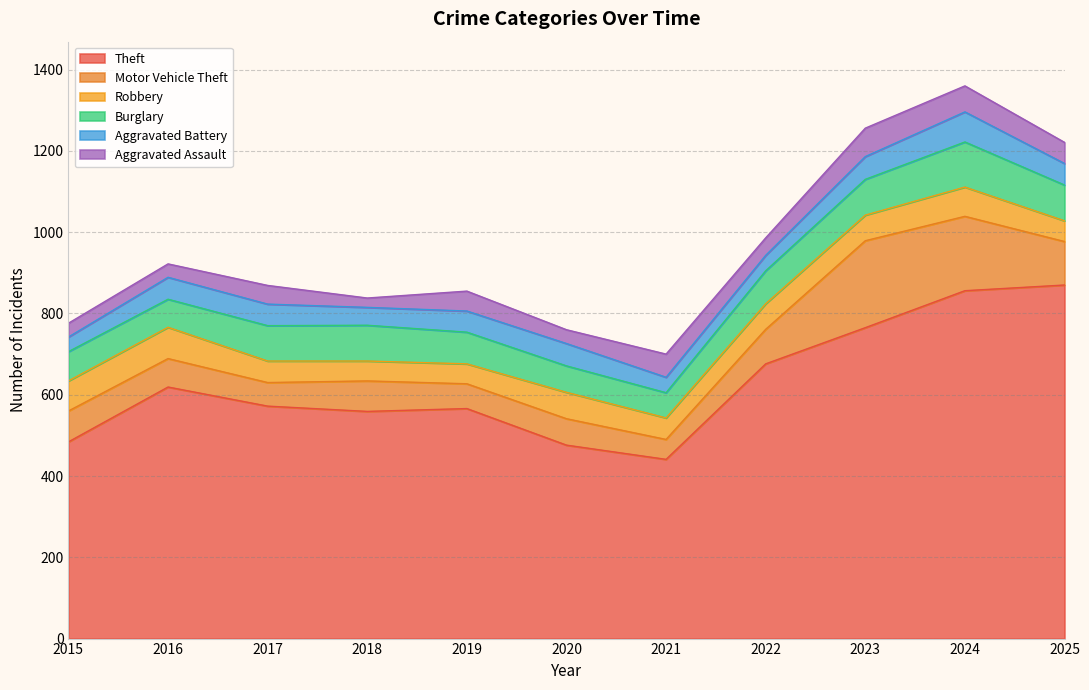

What is the value of the Motor Vehicle Theft point at the 4th from the left?

75